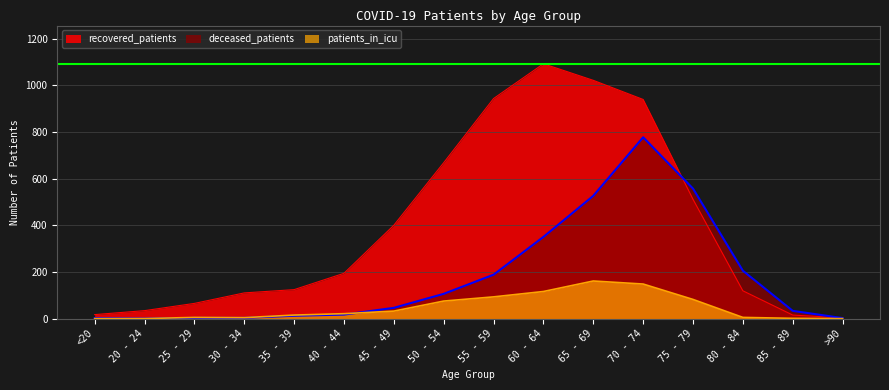

What is the difference between the deceased_patients values at 25 - 29 and 65 - 69?

523